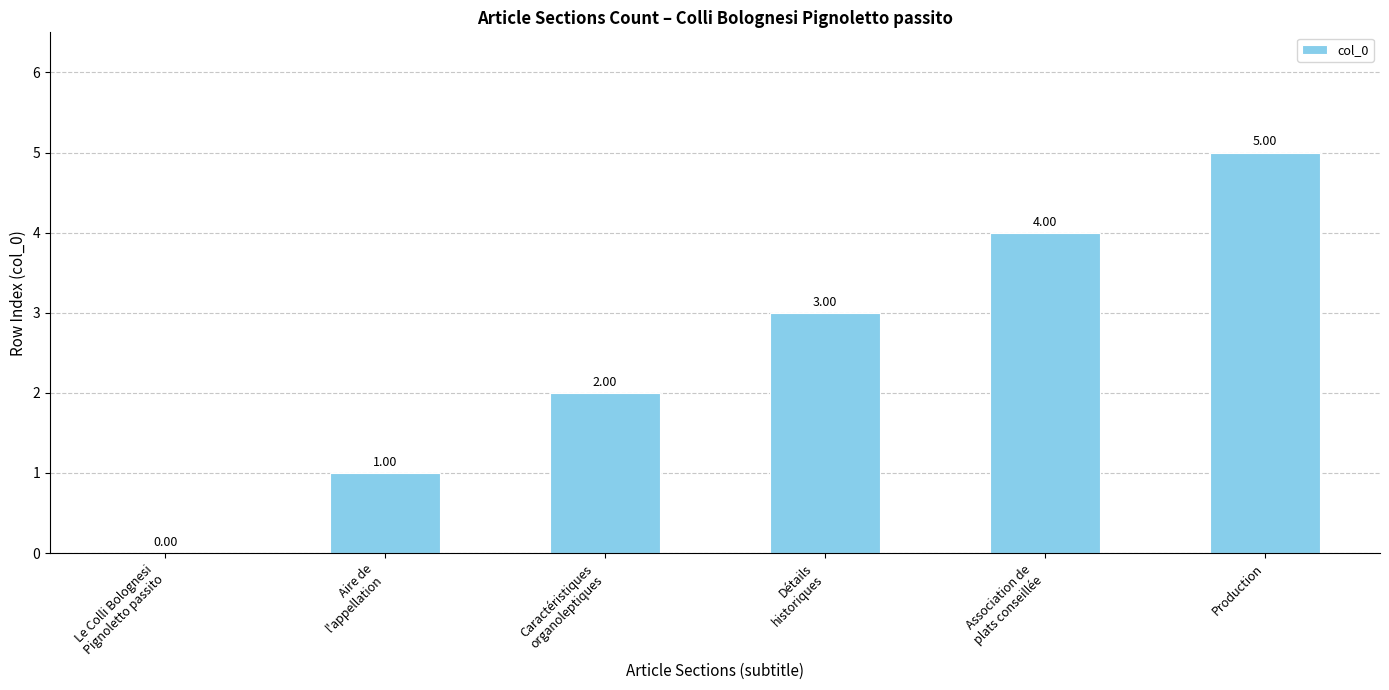

Are the bars grouped side by side (vs. stacked)?

No